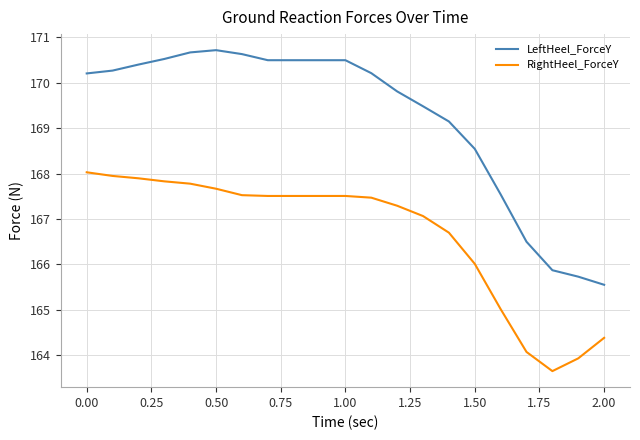

True or false: RightHeel_ForceY and LeftHeel_ForceY intersect in this chart.

False